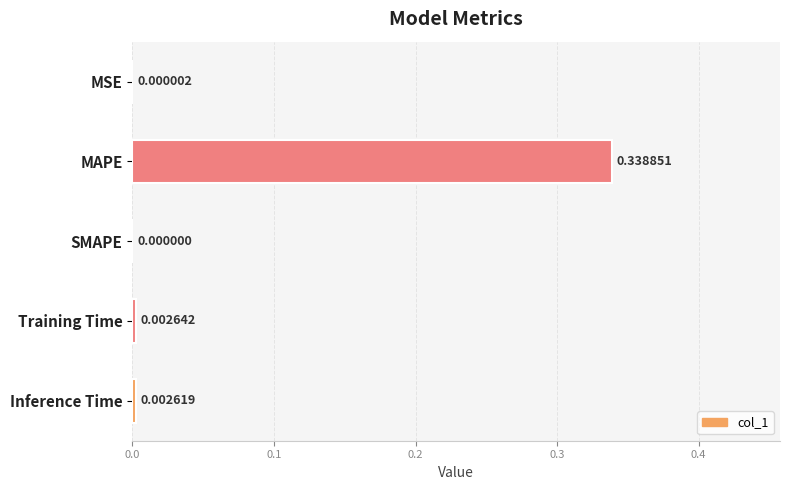

What is the average value?

0.1